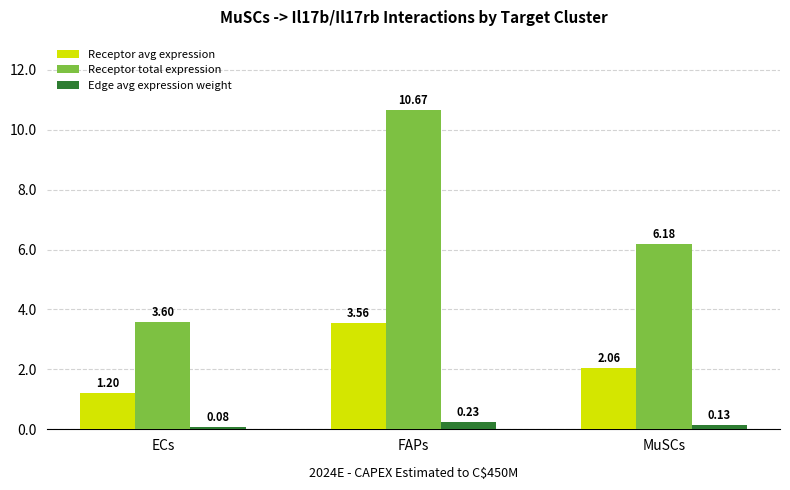

How many values in the Receptor total expression series exceed 6?

2